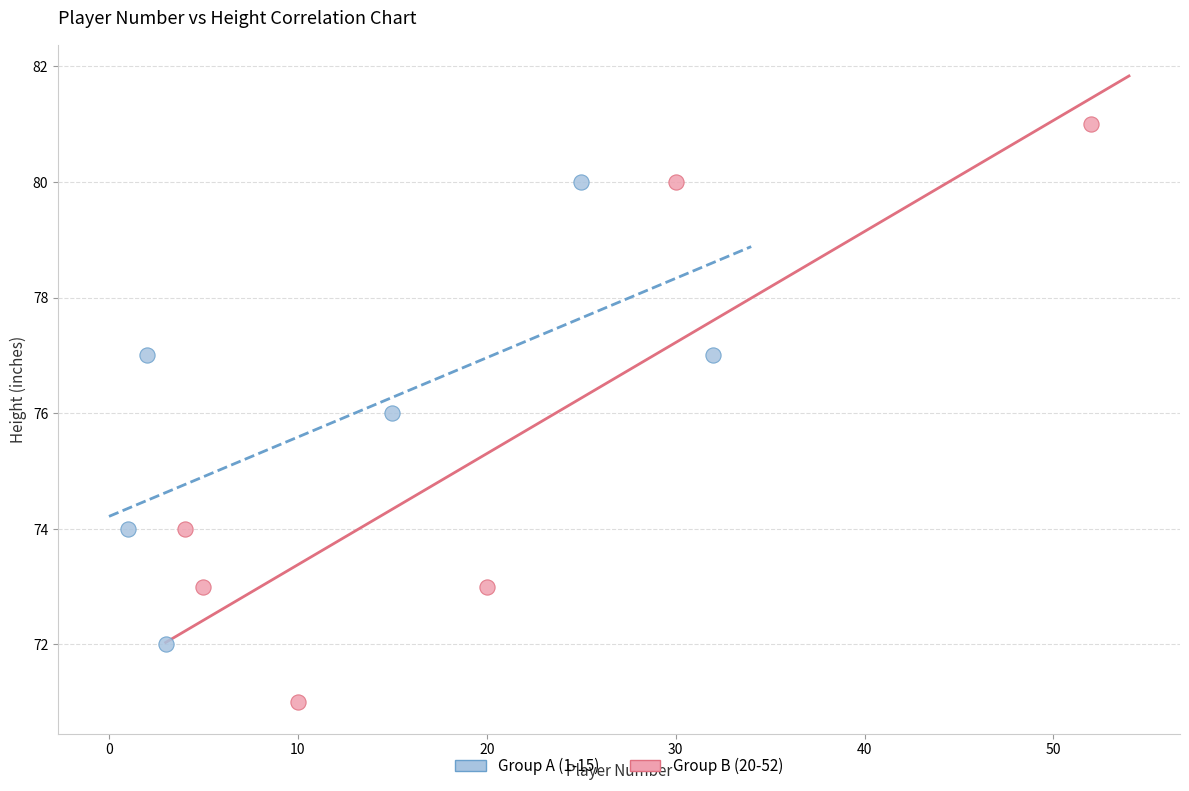

Which series contains the lowest Y value?

Group B (20-52)